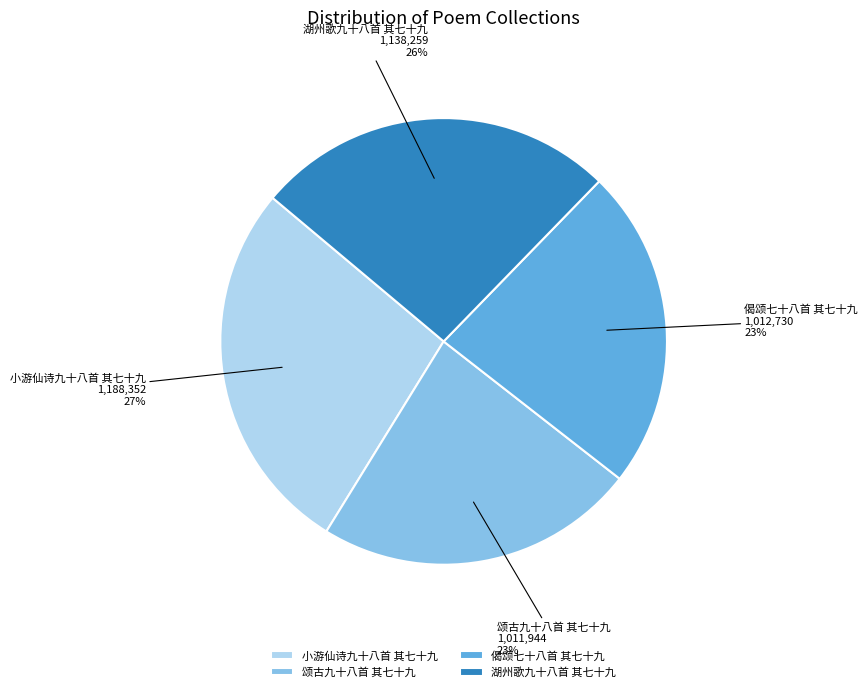

To the nearest percent, what is the average slice percentage?

25%